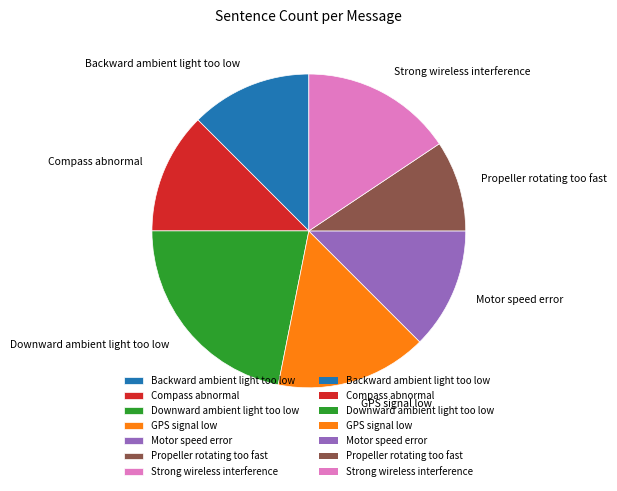

Approximately how many times larger is the value at GPS signal low compared to Propeller rotating too fast?

1.7